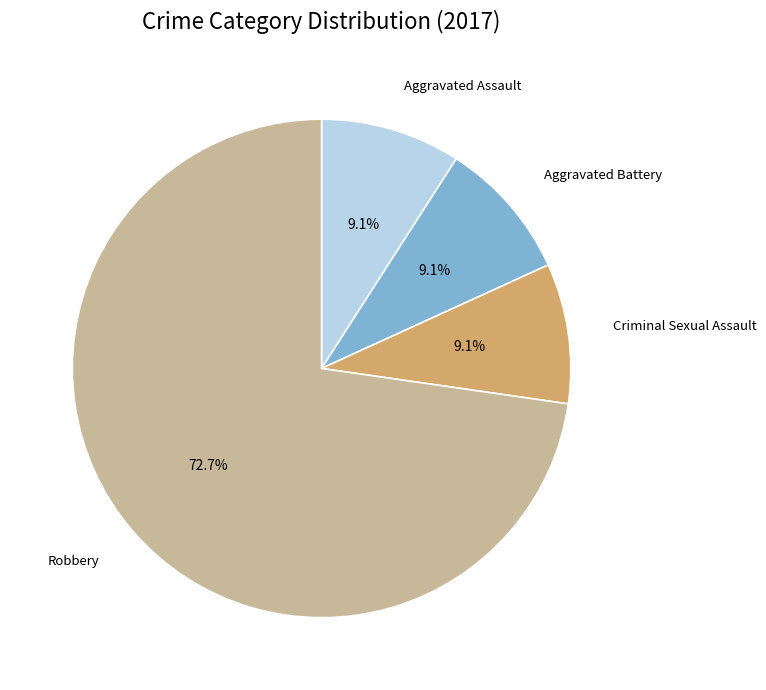

Which slice is the largest?

Robbery